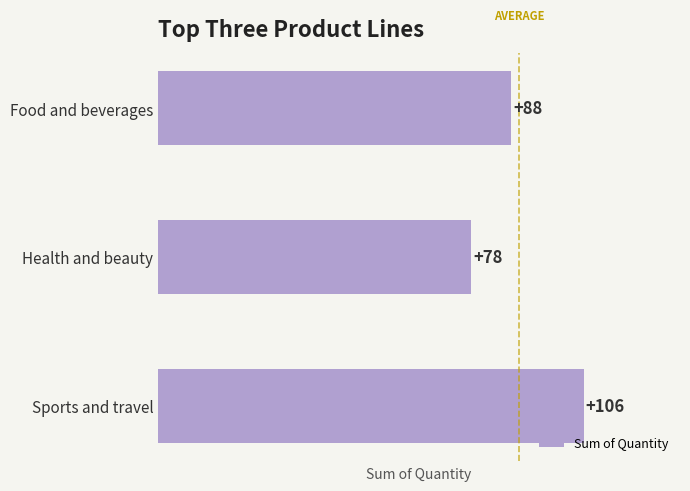

True or false: the data shows 53 at Sports and travel.

False